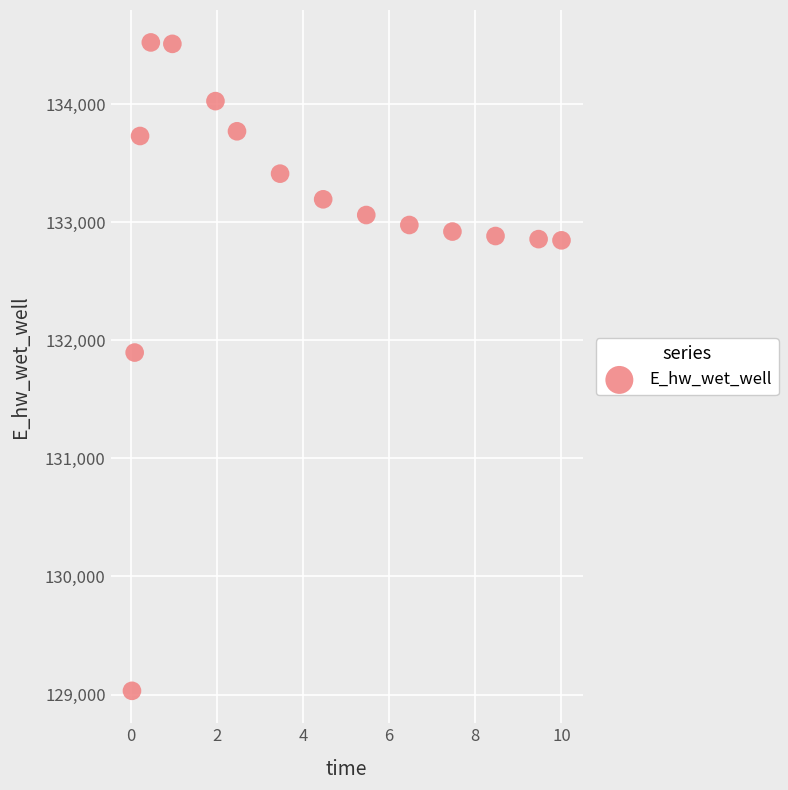

What Y value in the scatter plot is closest to 131777?

131896.8